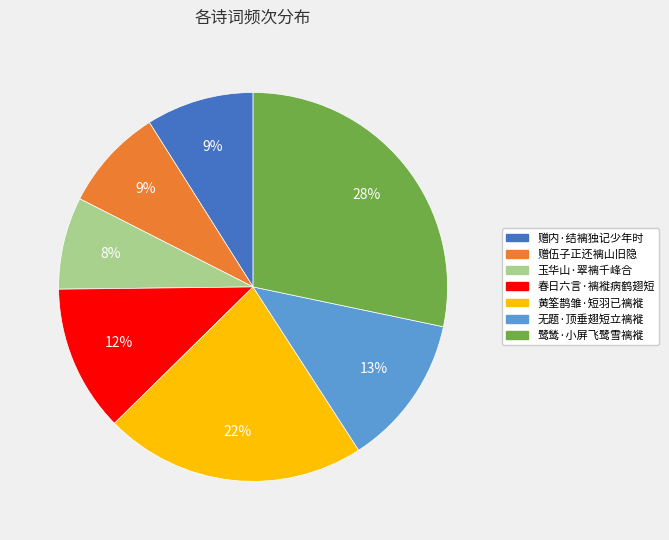

What is the smallest slice in the pie chart?

玉华山·翠褵千峰合